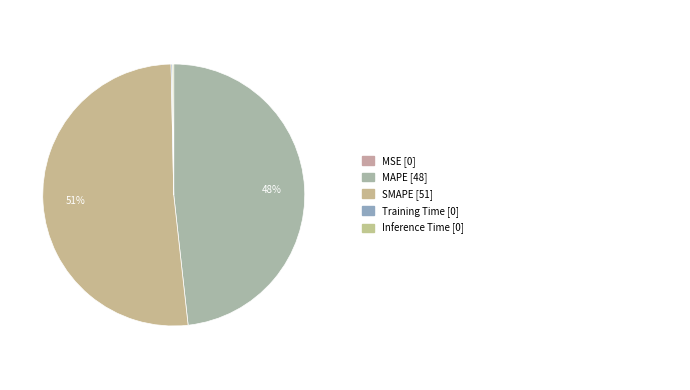

Rank the categories by value from lowest to highest.

MSE, Training Time, Inference Time, MAPE, SMAPE